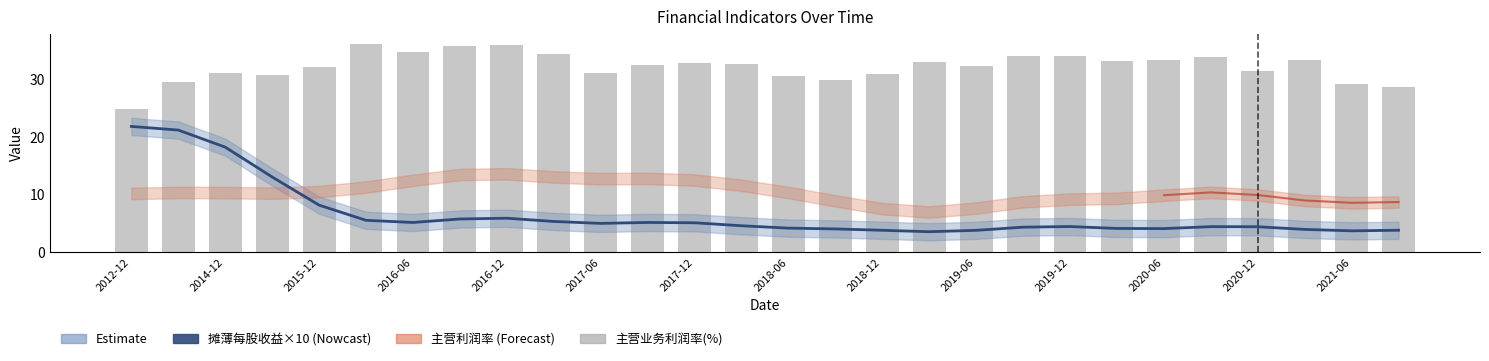

The 摊薄每股收益×10(Nowcast) series shows 9.6 at 2014-12. True or false?

False